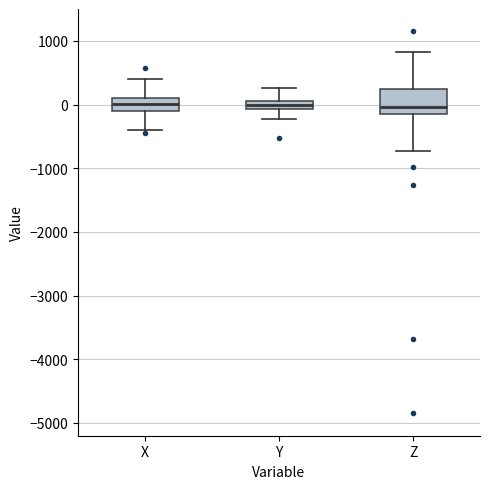

Where is the lower edge of the box for Z on the y-axis? The values are not printed on the chart, so give them approximately, as read against the axis.

-200